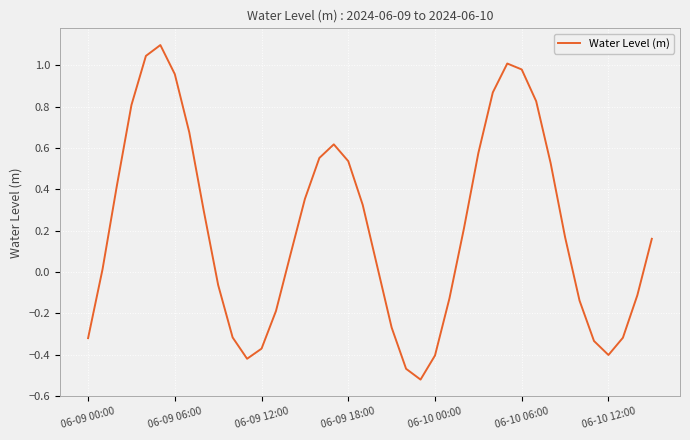

Reading left to right, extract all data points from this chart.

-0.3	0.0	0.4	0.8	1.0	1.1	1.0	0.7	0.3	-0.1	-0.3	-0.4	-0.4	-0.2	0.1	0.4	0.6	0.6	0.5	0.3	0.0	-0.3	-0.5	-0.5	-0.4	-0.1	0.2	0.6	0.9	1.0	1.0	0.8	0.5	0.2	-0.1	-0.3	-0.4	-0.3	-0.1	0.2